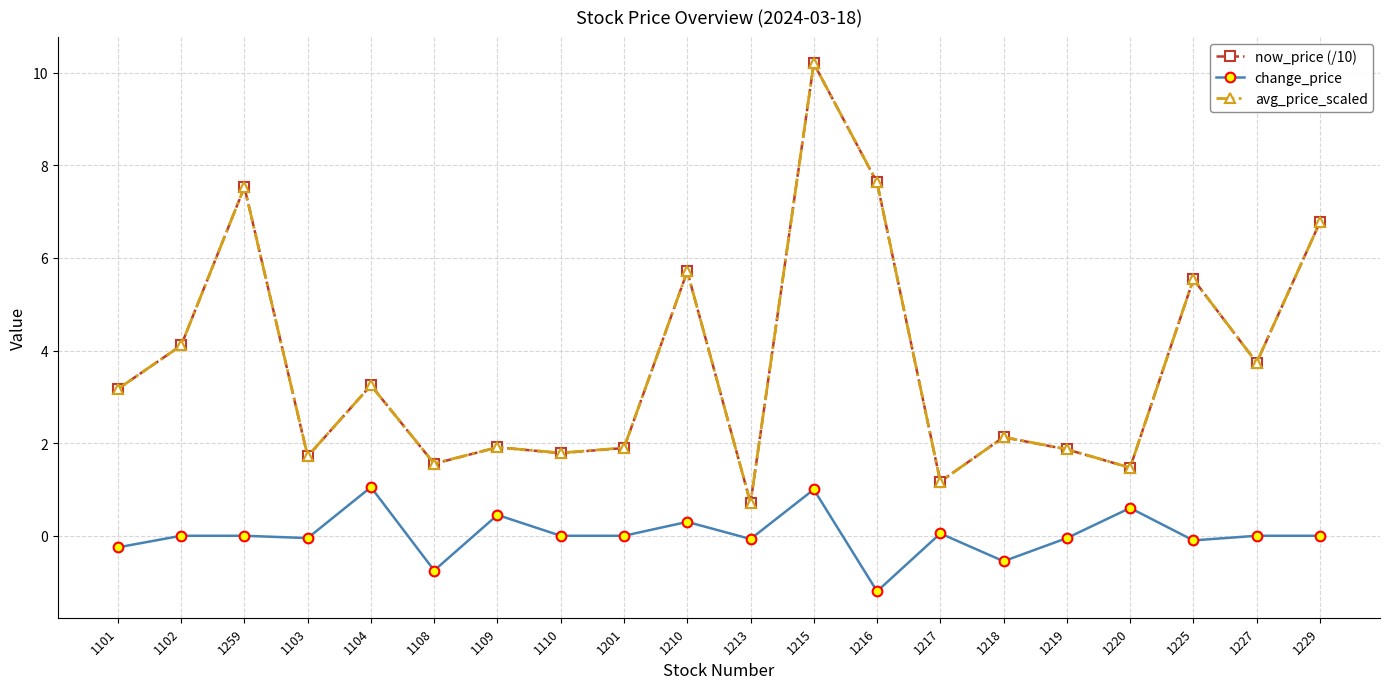

Is the value of now_price (/10) at 1103 greater than the value of avg_price_scaled at 1259?

No